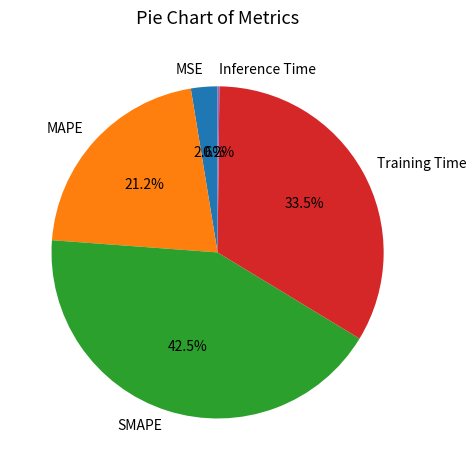

What percentage is the MSE slice, to the nearest percent?

3%